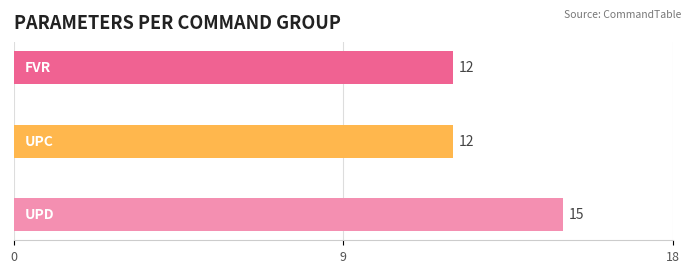

List the labels in order of value, largest first.

UPD, FVR, UPC